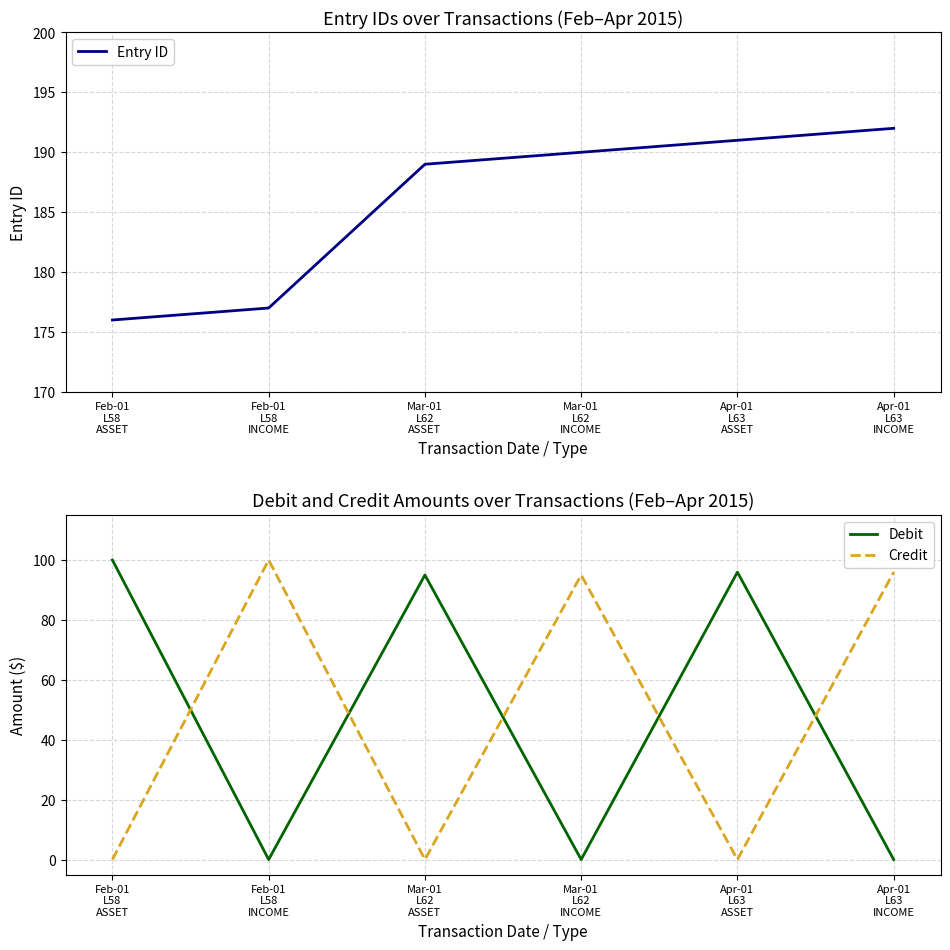

What is the average value of the Credit series?

48.5